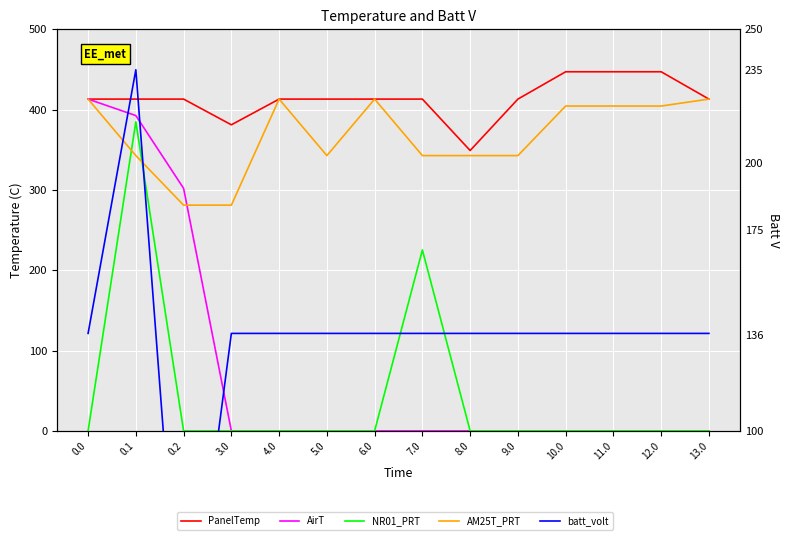

How many interior local peaks does the AM25T_PRT series have?

2